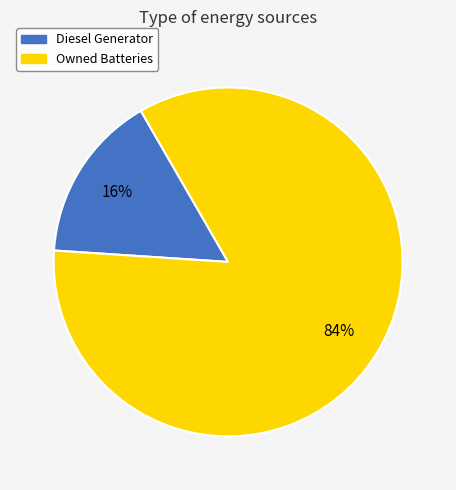

To the nearest percent, what is the average slice percentage?

50%